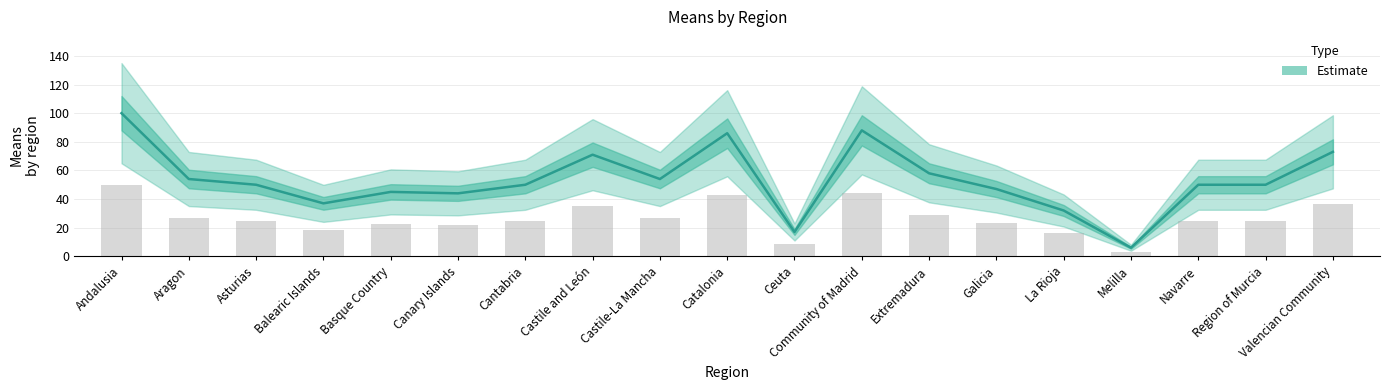

What is the change in value from Asturias to Castile-La Mancha?

+4